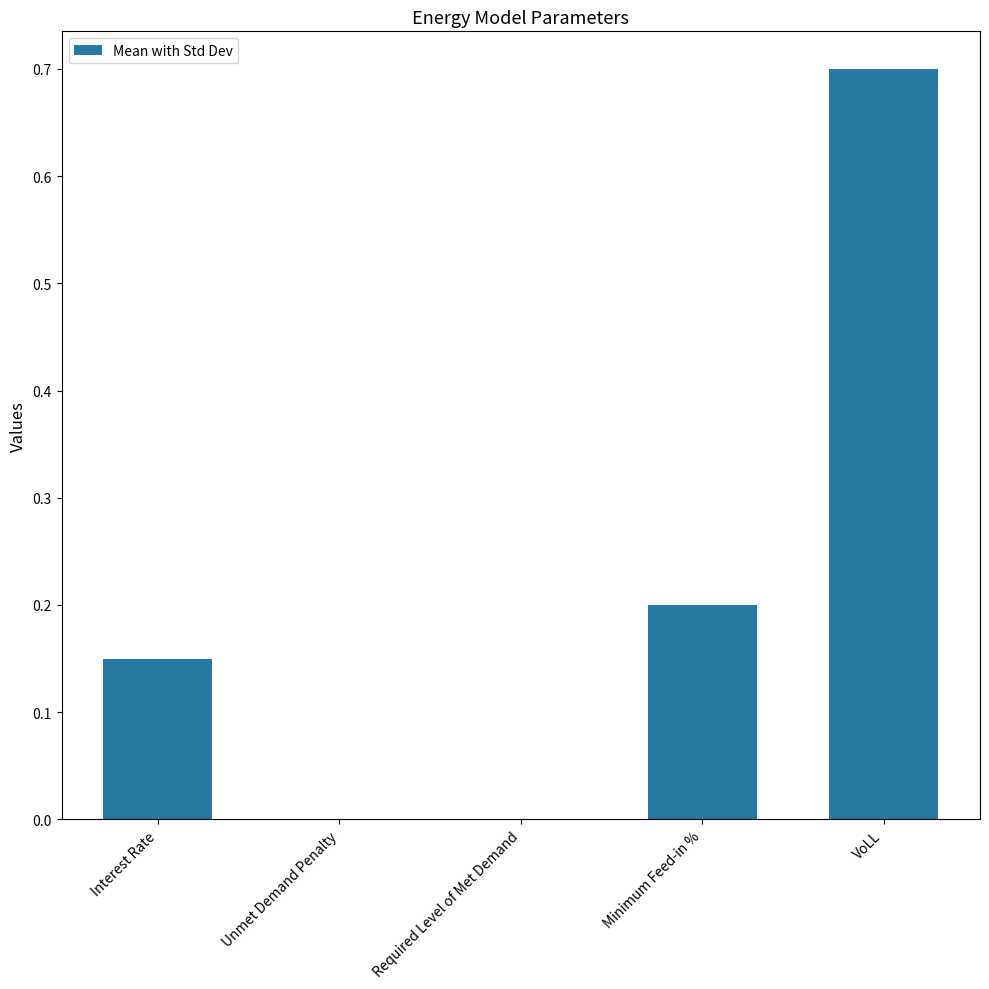

Which category has the highest value across all series?

VoLL